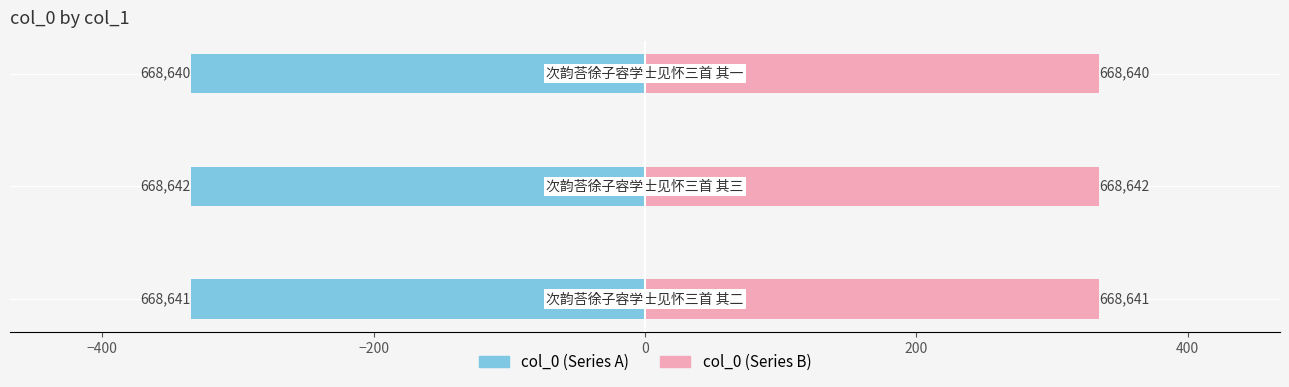

Is it true that col_0 (right) equals 189.5 at −200?

False